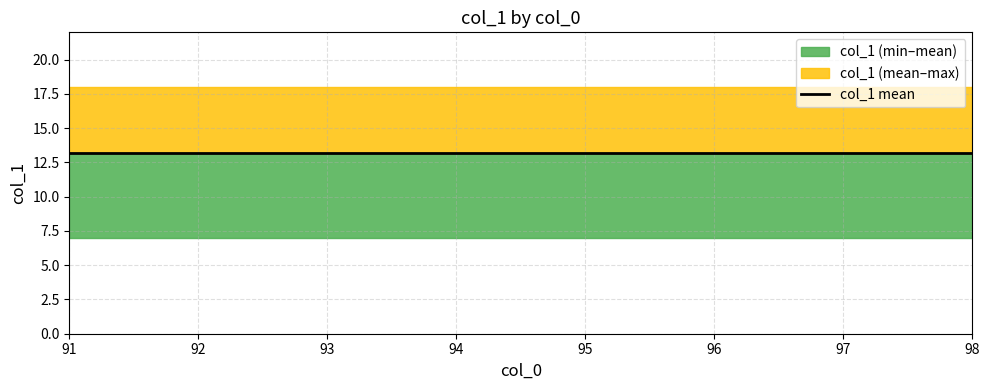

The value at 91 is 2. True or false?

False